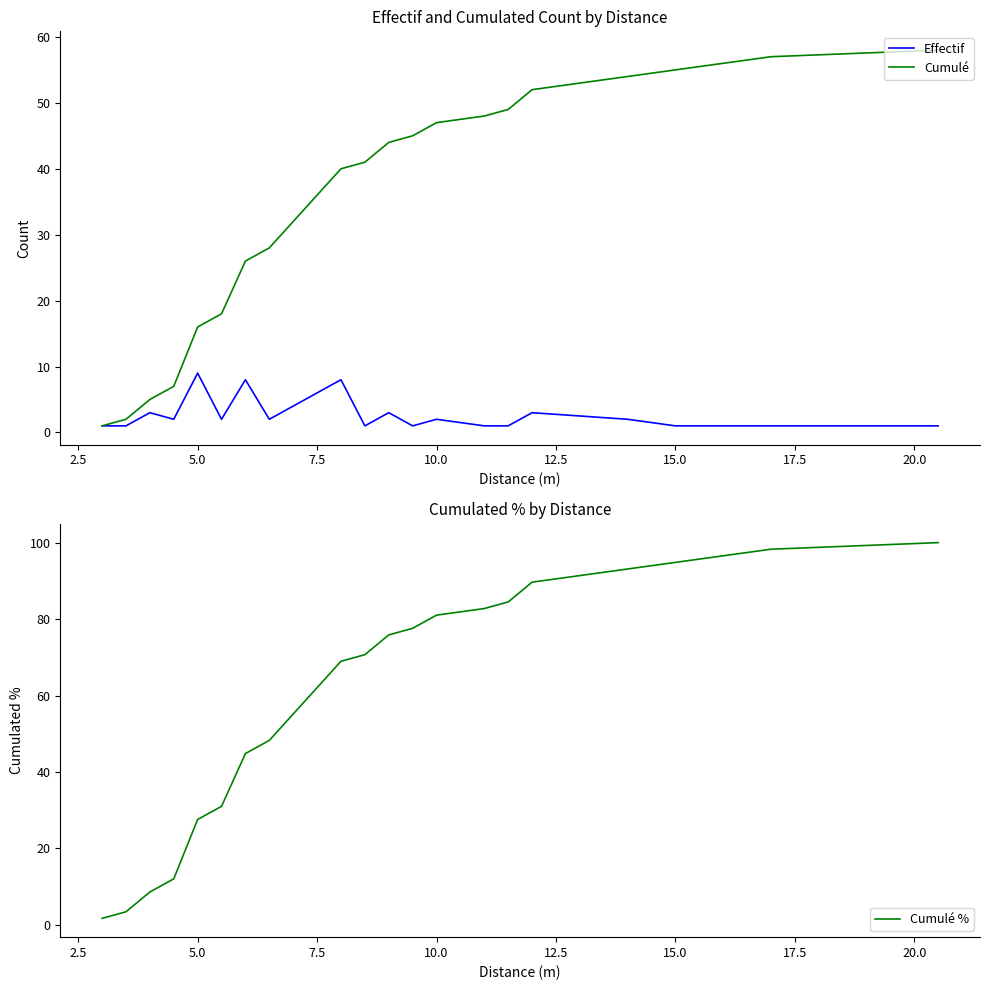

What is the difference between the second highest and minimum values in the Cumulé series?

56